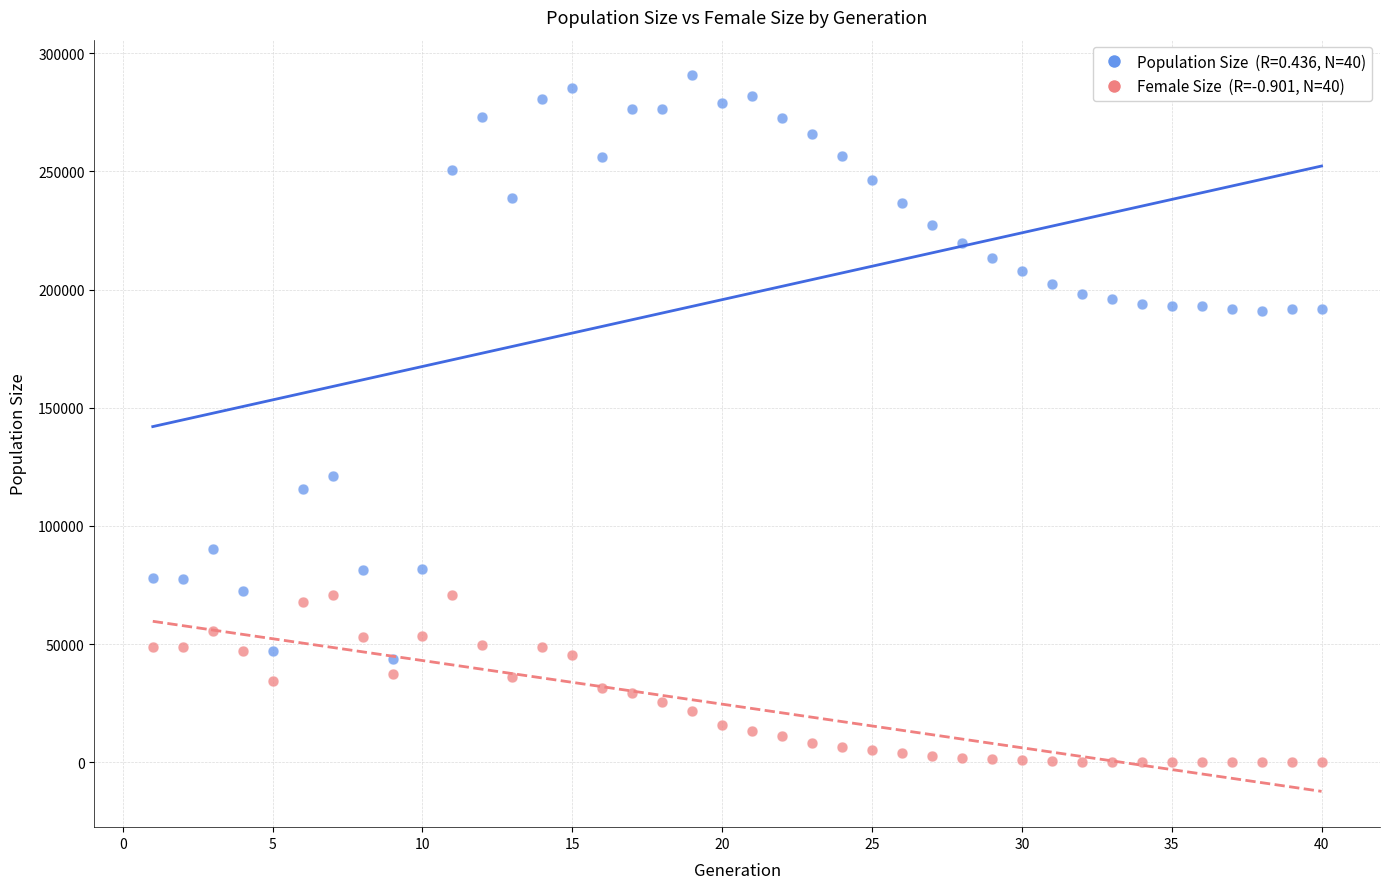

Across all data points, what is the range of X values (max minus min)?

39